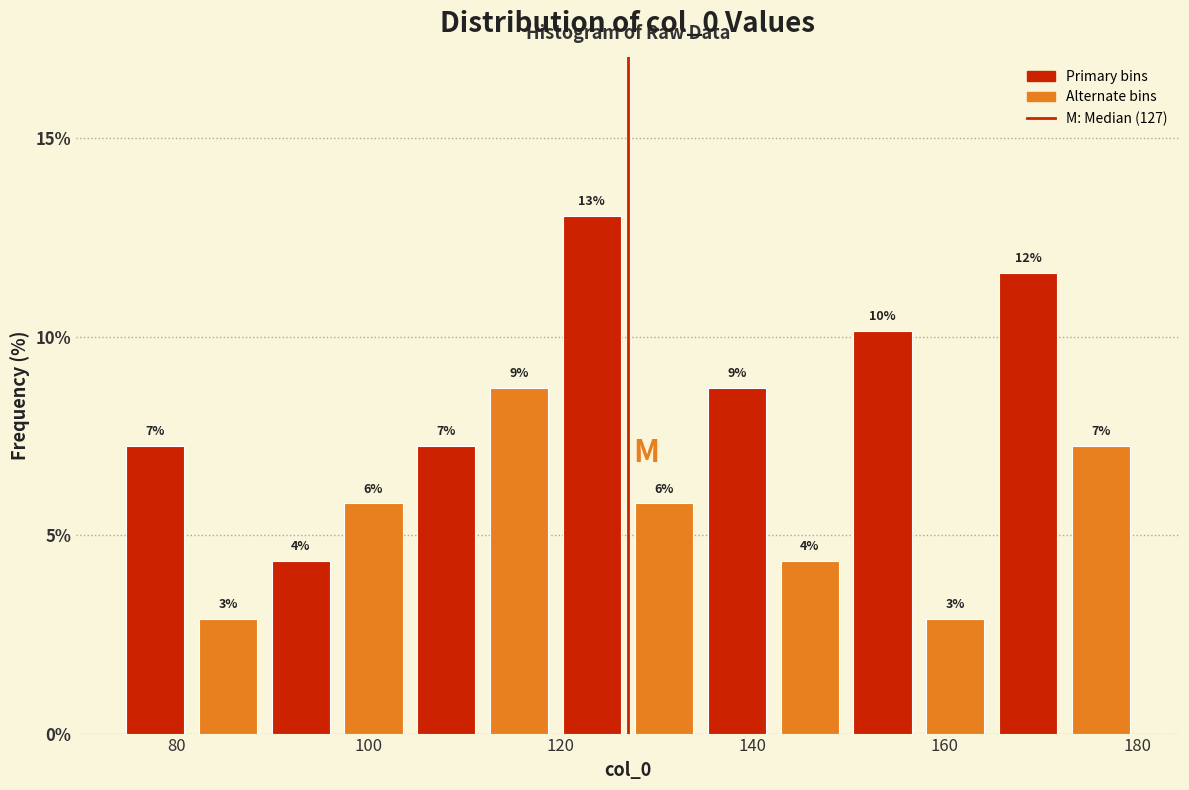

Around what value on the x-axis is the tallest bar? Give the approximate position of its centre, as read against the axis.

124